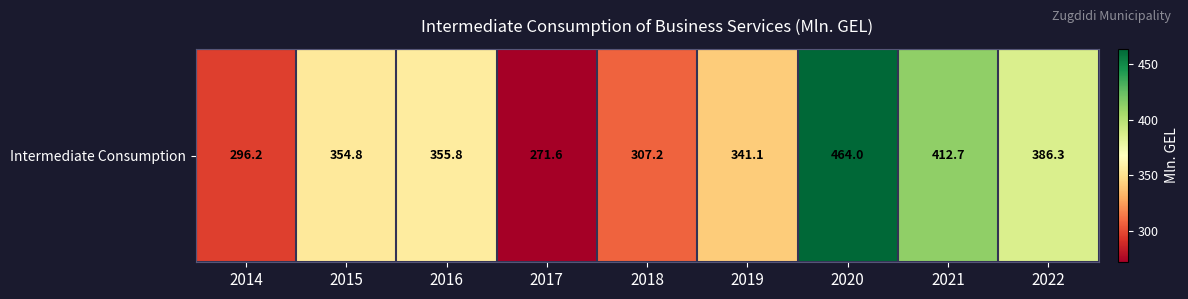

What is the sum of the values at 2017 and 2014?

567.8